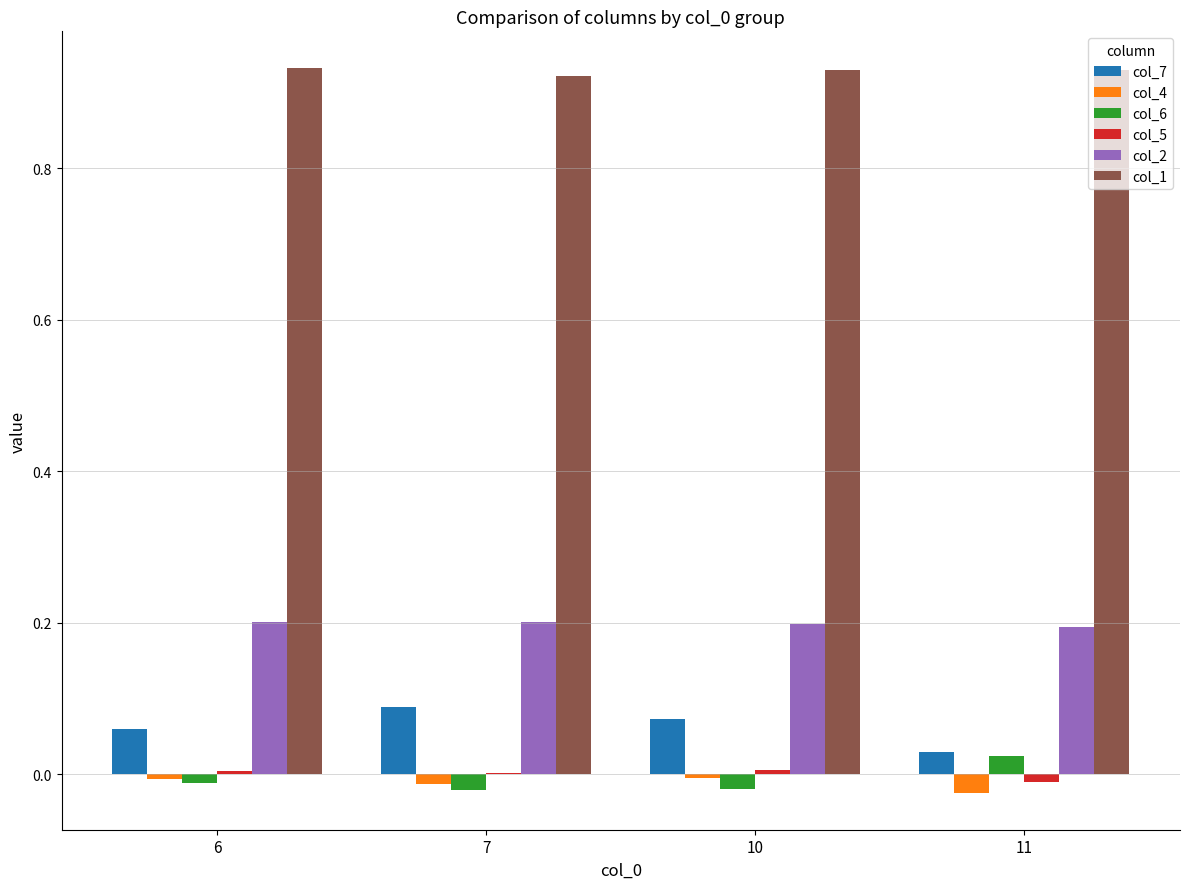

The col_4 series shows -0.0 at 11. True or false?

True